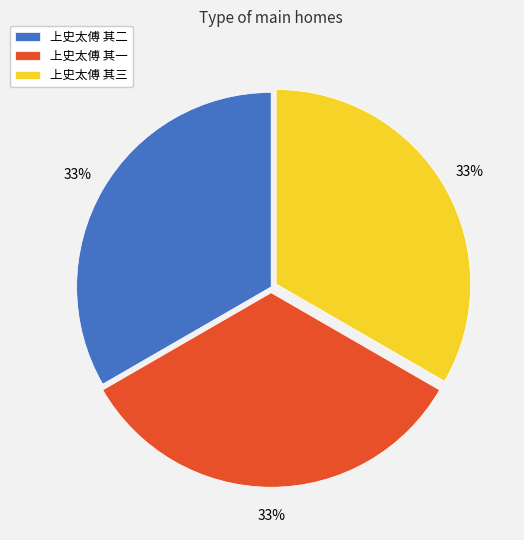

To the nearest percent, what percentage of the pie is 上史太傅 其一?

33%